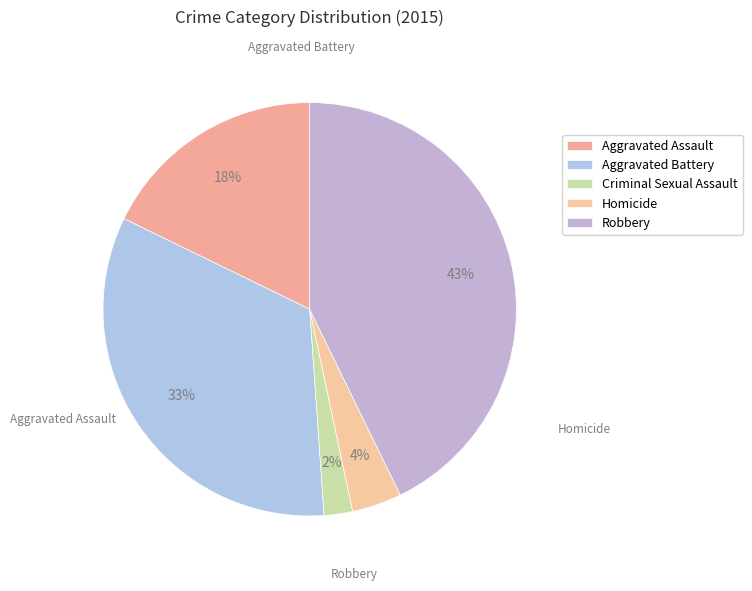

Which category has the smallest portion of the pie?

Criminal Sexual Assault